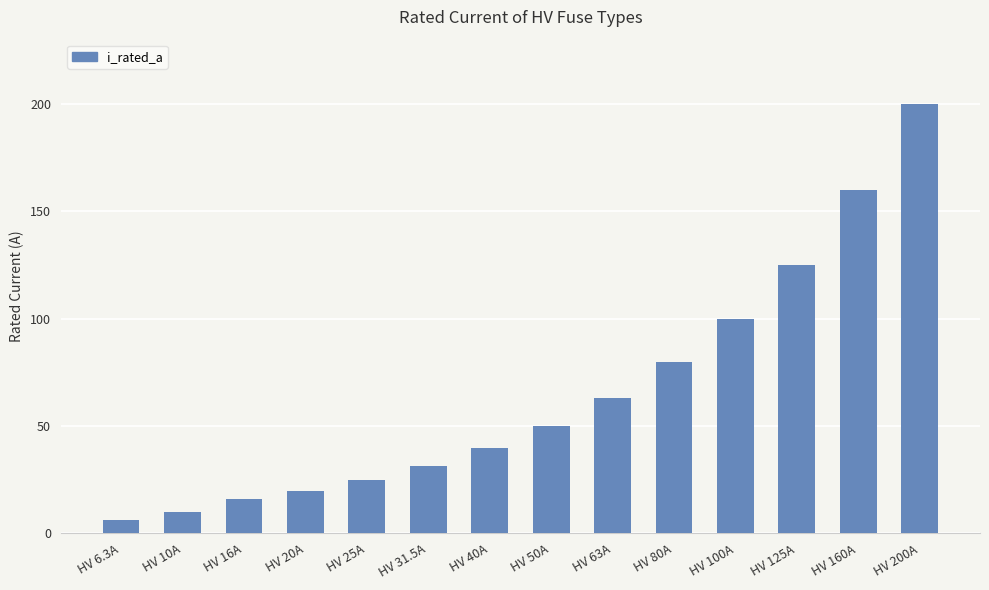

Where is the data nearest to the value 103?

HV 100A